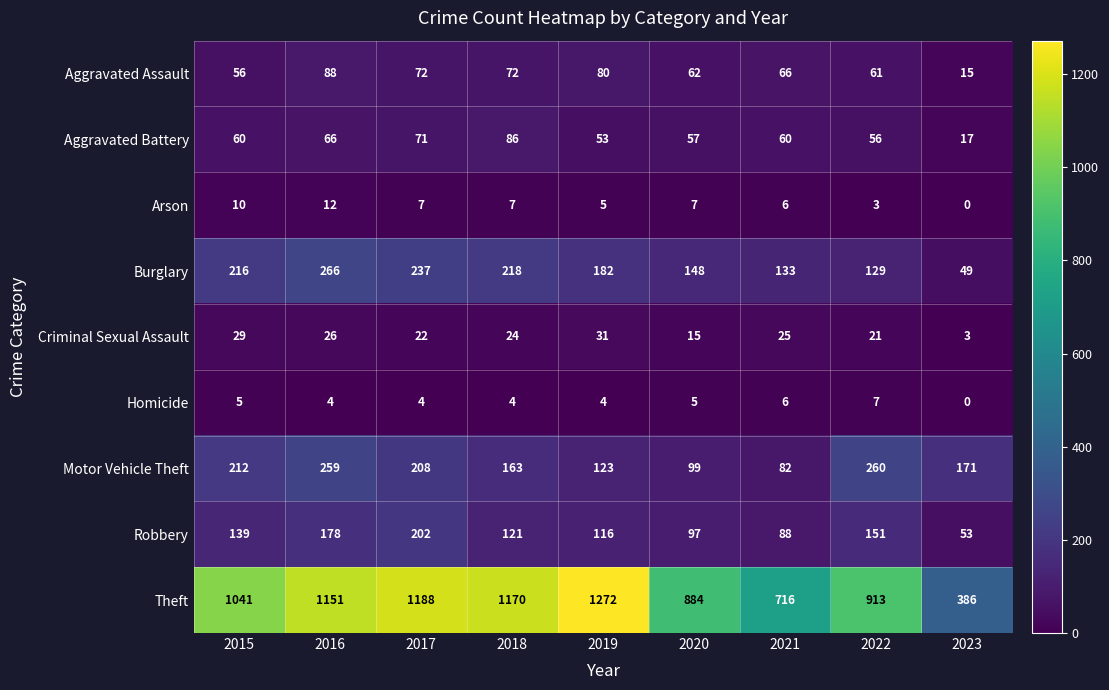

How many values in the Burglary series are below 182?

4